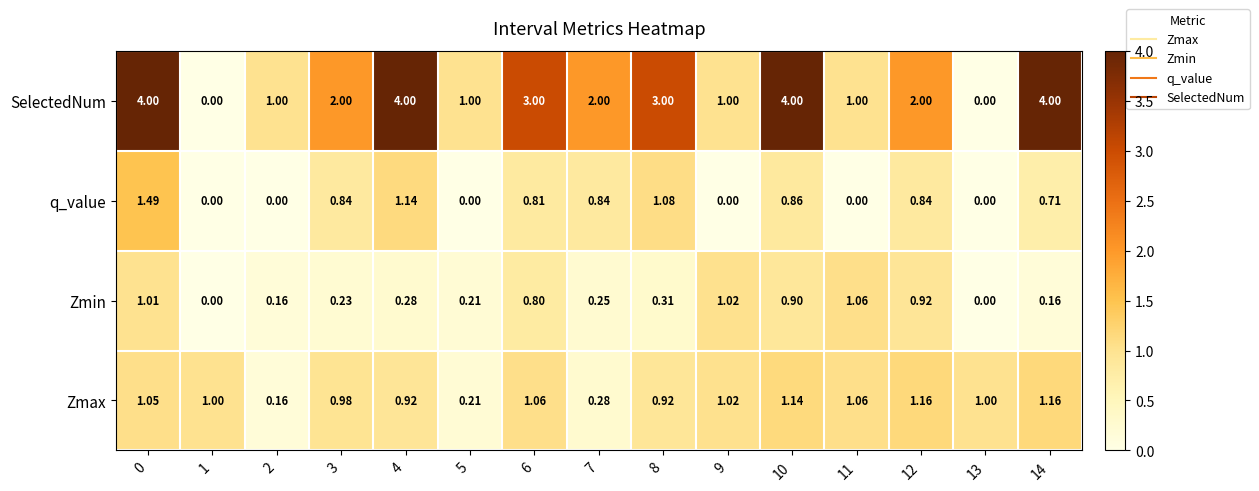

Which series has the largest range (max minus min)?

SelectedNum